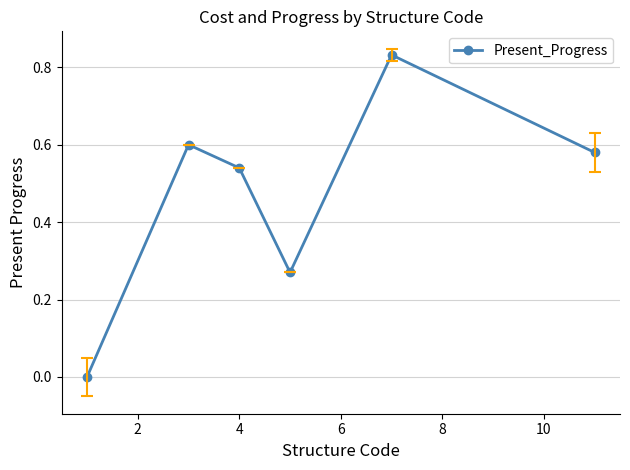

True or false: there are more than 0 points higher than both neighbors.

True